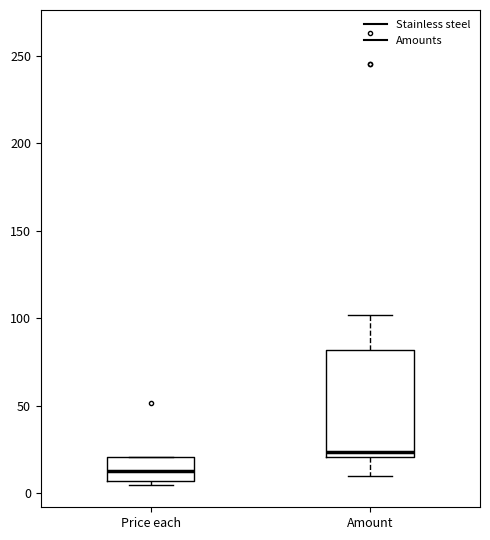

Reading left to right, transcribe this box plot: for each box, give where its median line is, the range the box spans, and where its two whiskers end, as read against the y-axis. The values are not printed on the chart, so give them approximately, as read against the axis.

Price each: median 15, box 5 to 20, whiskers 5 (just below the box's lower edge) to 20
Amount: median 25, box 20 to 80, whiskers 10 to 100